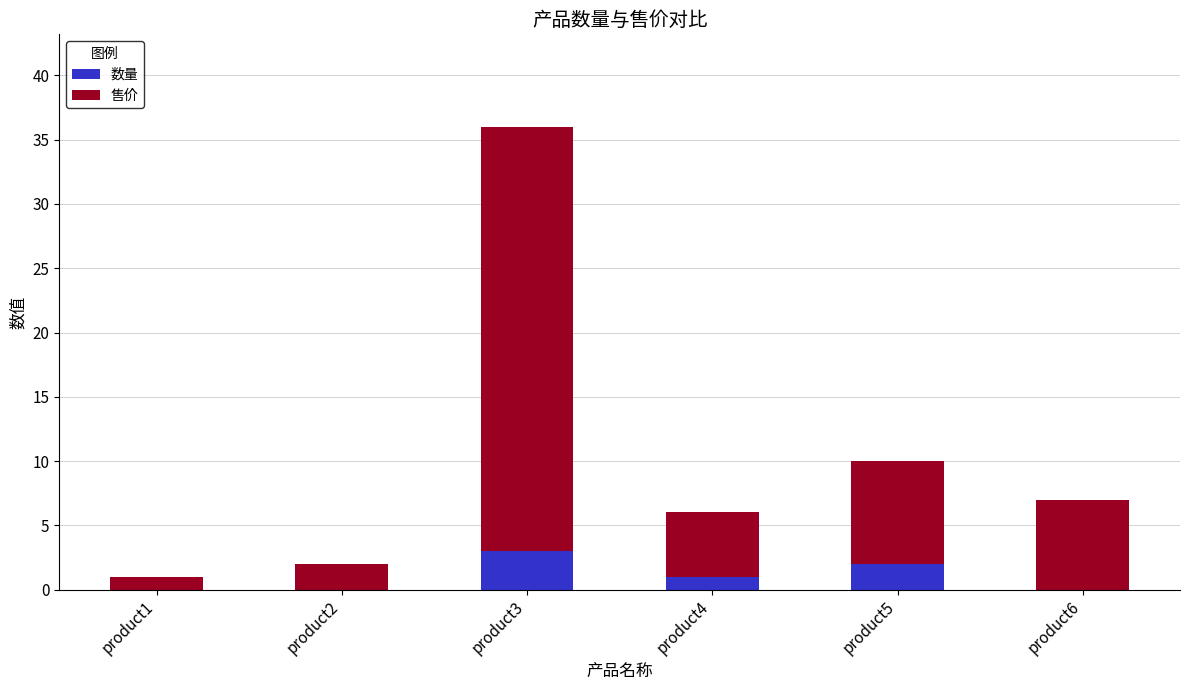

Reading right to left, transcribe the values for 数量.

product6=0	product5=2	product4=1	product3=3	product2=0	product1=0